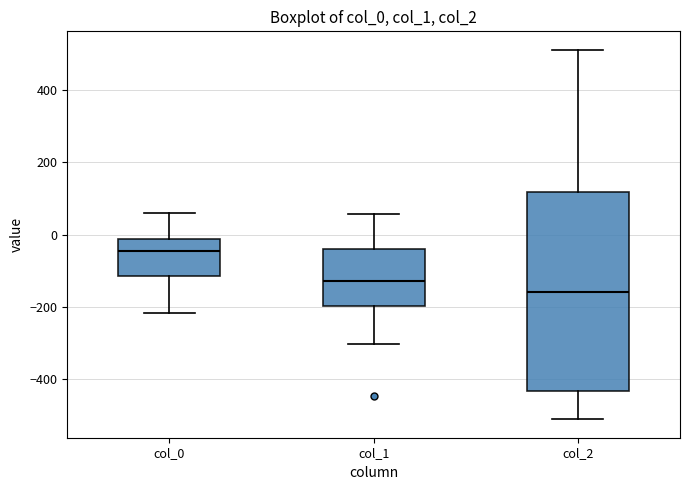

Which box has the lowest median line?

col_2